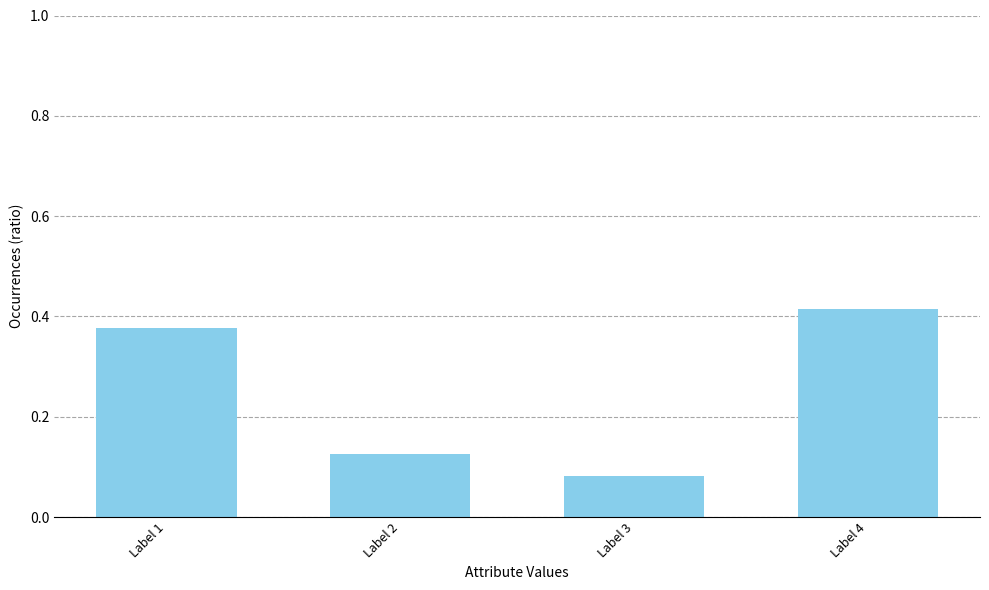

Rank the categories by value from lowest to highest.

Label 3, Label 2, Label 1, Label 4